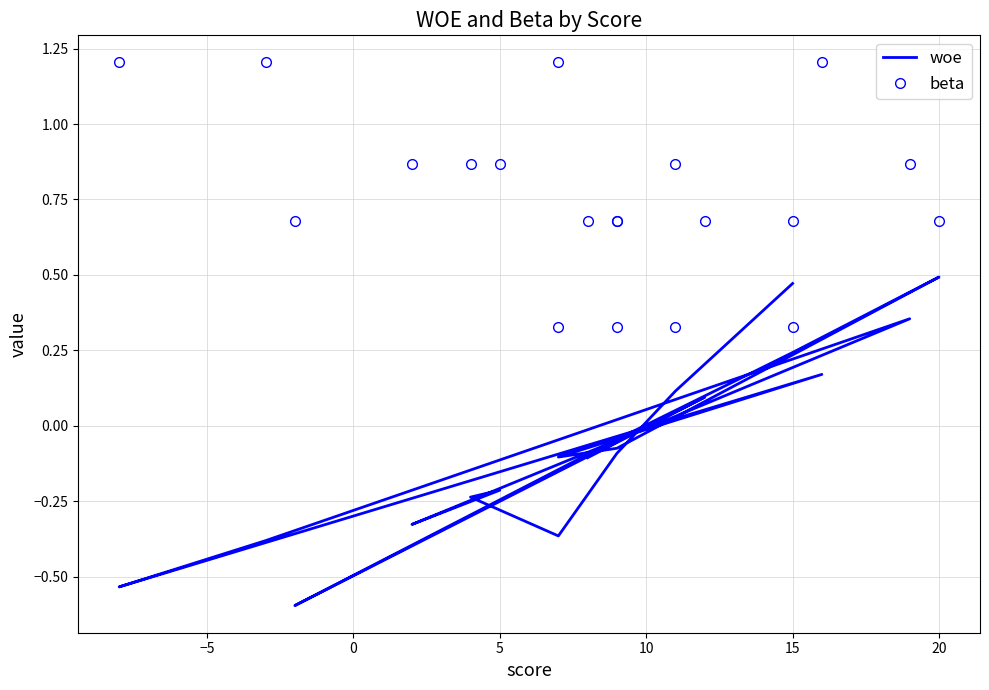

What is the total value across all series at 0?

0.1